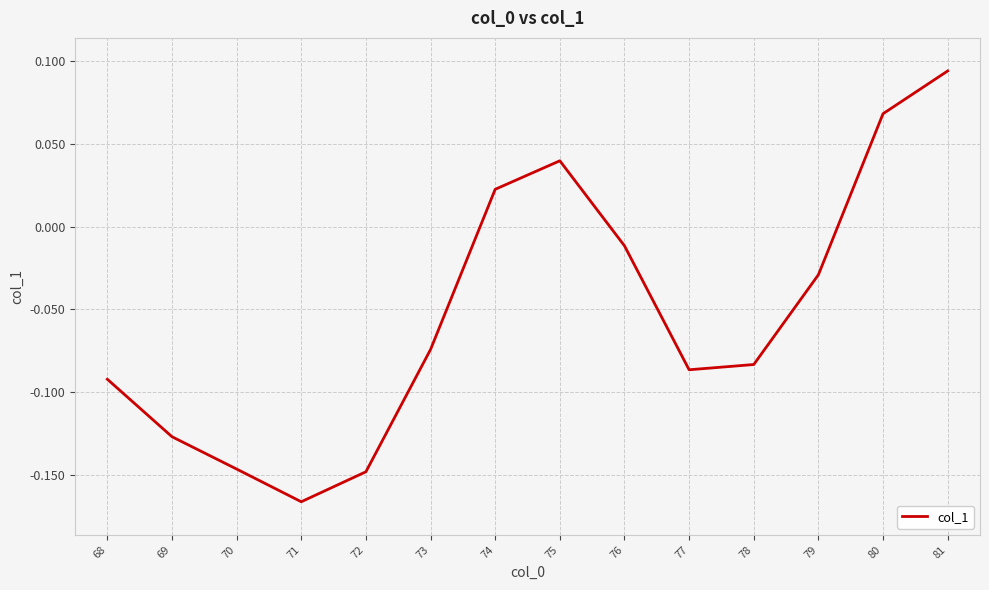

True or false: the data has more than 1 interior local peaks.

False